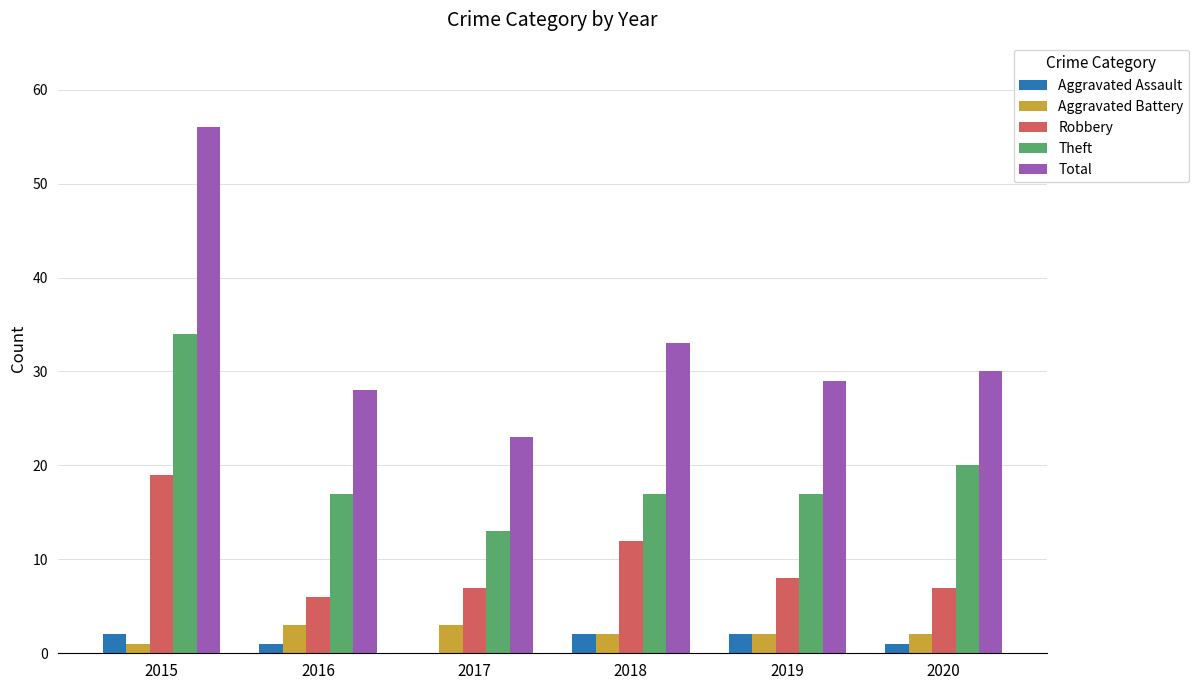

Are the bars grouped side by side (vs. stacked)?

Yes